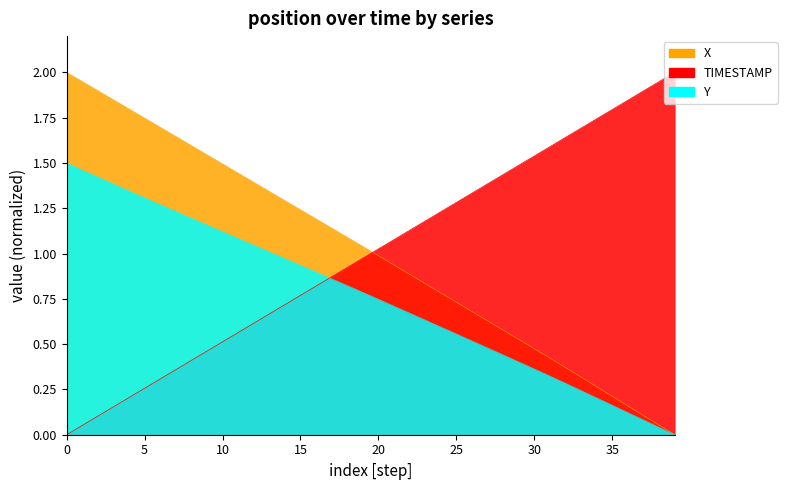

True or false: TIMESTAMP and X cross at least once.

True